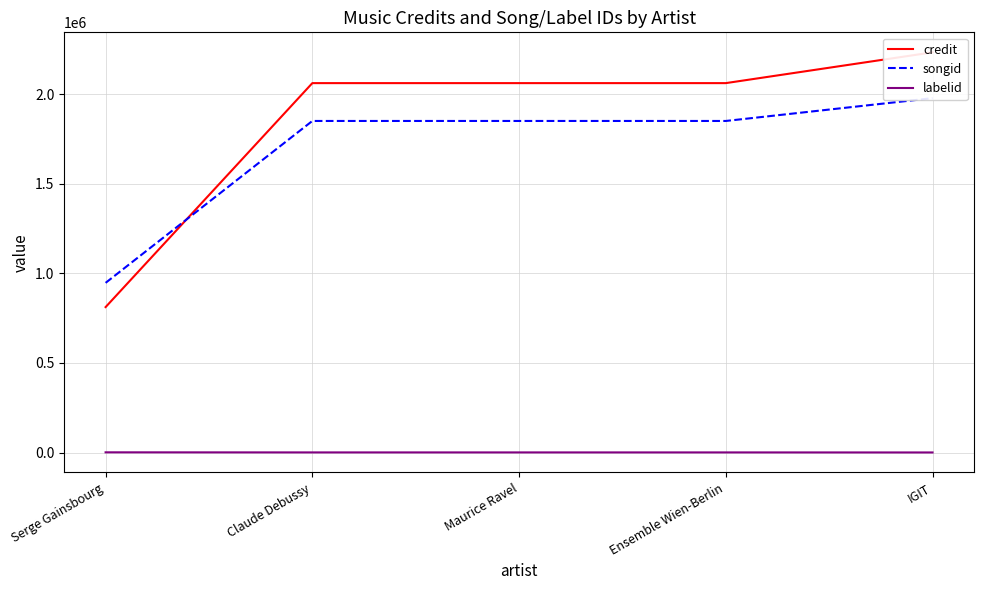

At how many categories does at least one series exceed 1963358?

4